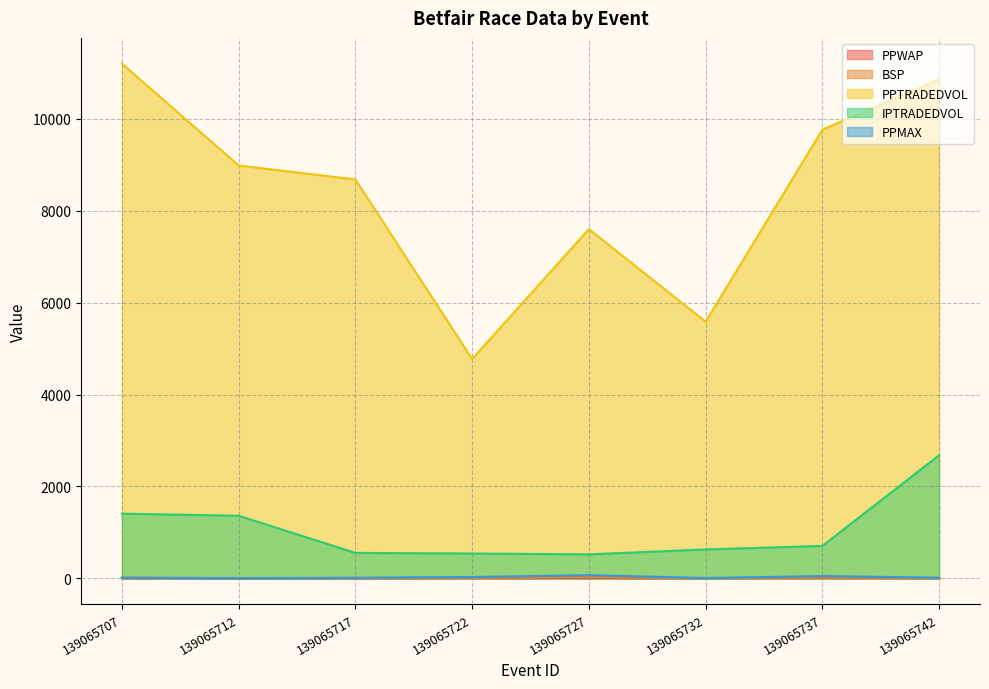

Reading left to right, transcribe all the data shown in this chart.

PPWAP: 139065707=3.9	139065712=4.1	139065717=4.9	139065722=7.9	139065727=9.3	139065732=4.9	139065737=11.5	139065742=5.3
BSP: 139065707=14.5	139065712=5.9	139065717=5.7	139065722=10.8	139065727=19.3	139065732=4.7	139065737=14.9	139065742=6.6
PPTRADEDVOL: 139065707=11201.3	139065712=8985.2	139065717=8680.6	139065722=4773.6	139065727=7600.2	139065732=5583.8	139065737=9764.7	139065742=10857.3
IPTRADEDVOL: 139065707=1407.5	139065712=1362.2	139065717=554.2	139065722=540.4	139065727=521.9	139065732=629.6	139065737=705.3	139065742=2679.5
PPMAX: 139065707=14.8	139065712=3.4	139065717=14.0	139065722=29.0	139065727=70.0	139065732=7.4	139065737=50.0	139065742=14.5